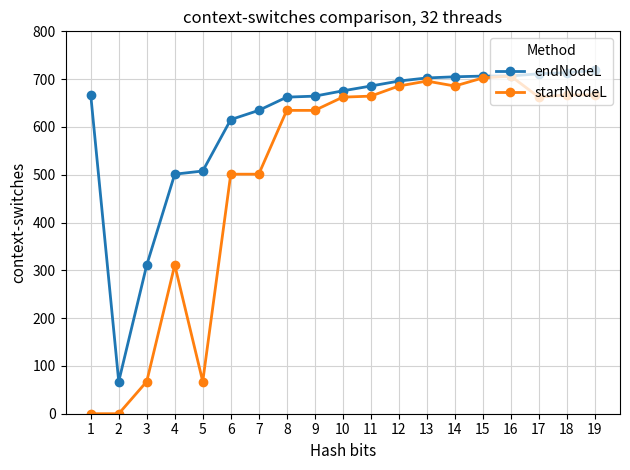

The endNodeL series shows 349.5 at 17. True or false?

False